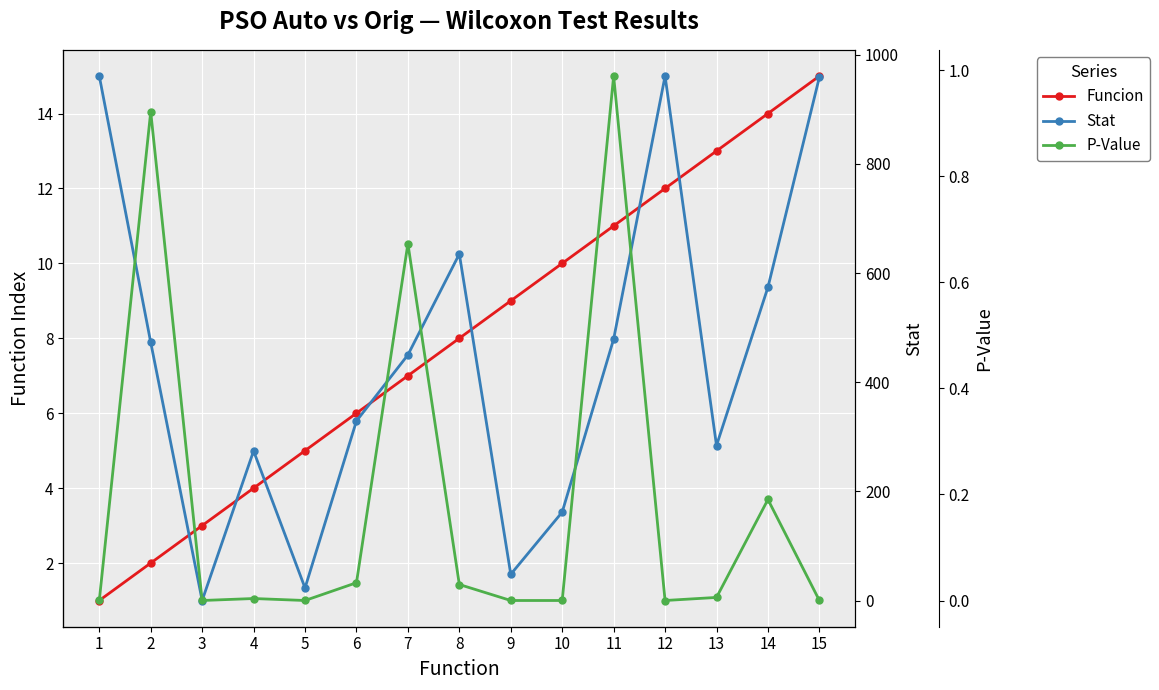

True or false: Stat has a value of 168.4 at 7.

False